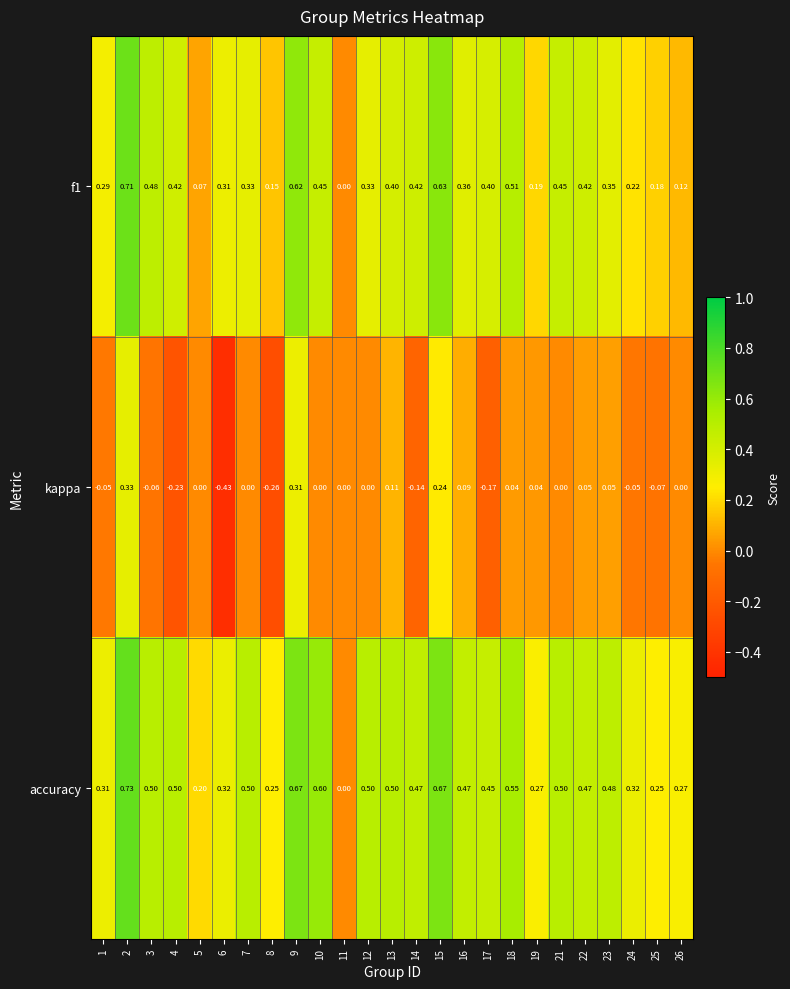

At which category is the sum across all series the highest?

2